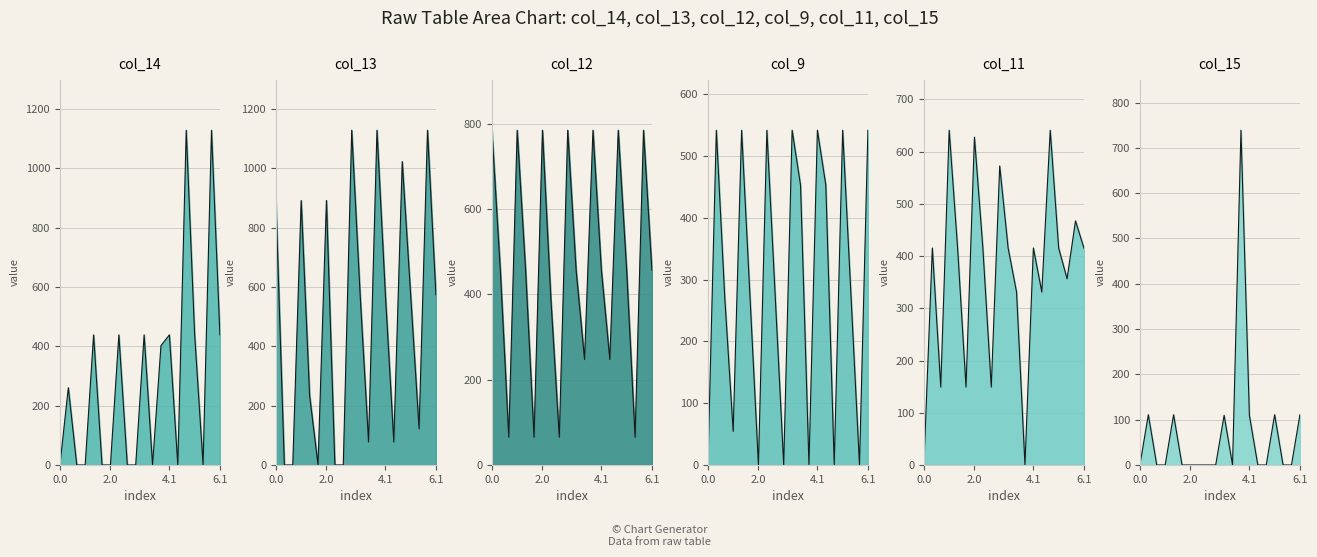

What position from the left is 4.1?

3